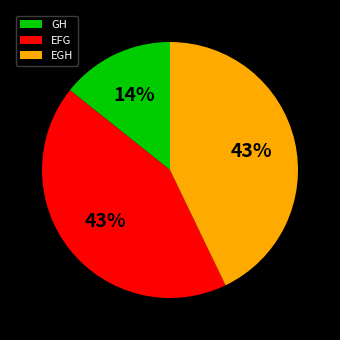

Is the sum of EGH and EFG greater than half?

Yes